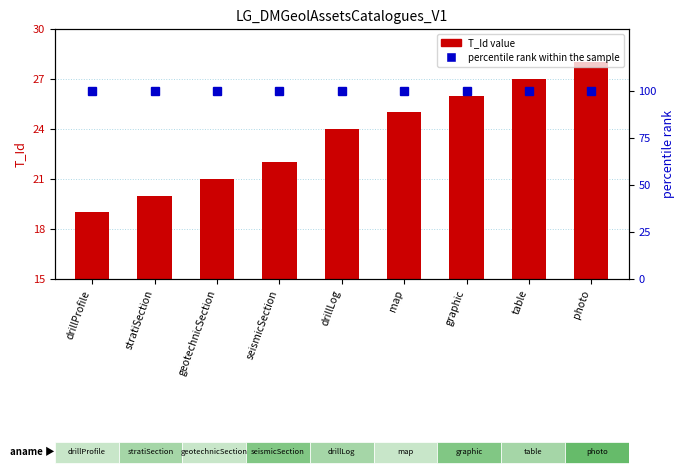

What is the label of the 4th bar from the right?

map